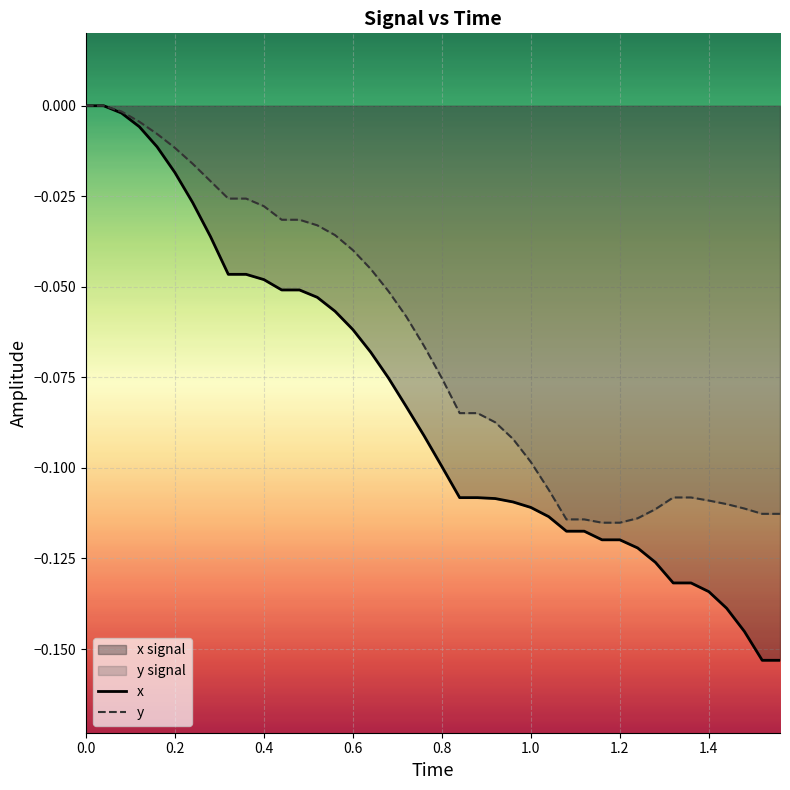

Rank the series by their average value, from highest to lowest.

y, x